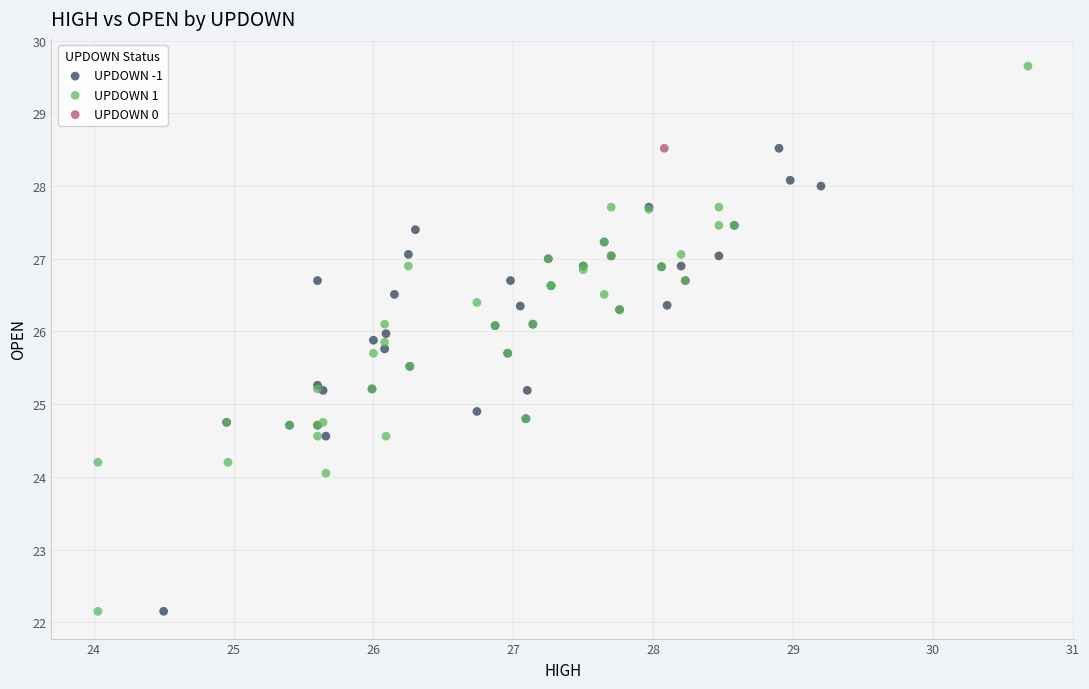

What are all the series names shown in the legend?

UPDOWN -1, UPDOWN 1, UPDOWN 0